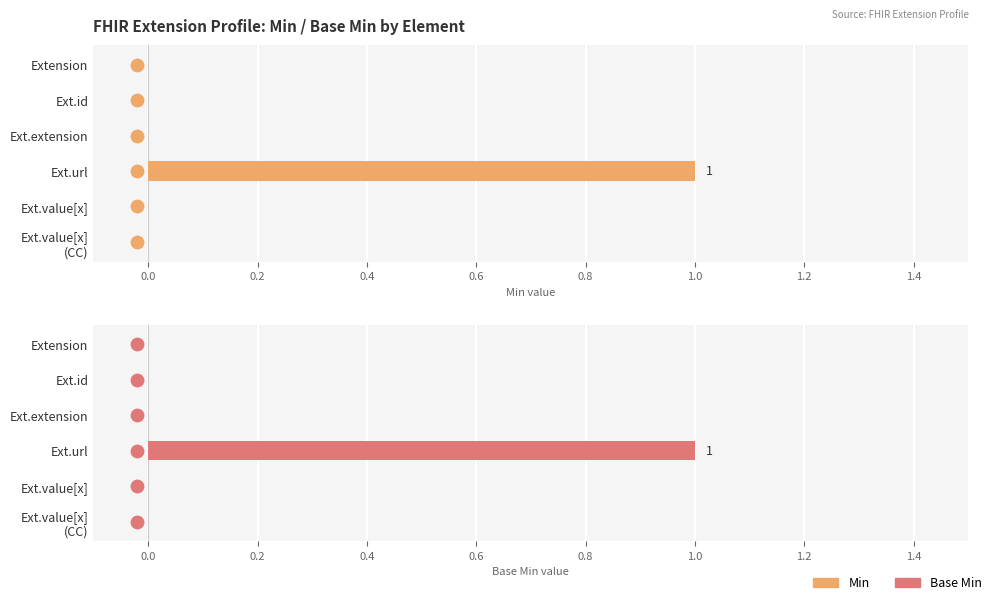

Which series has the largest total across all categories?

Min